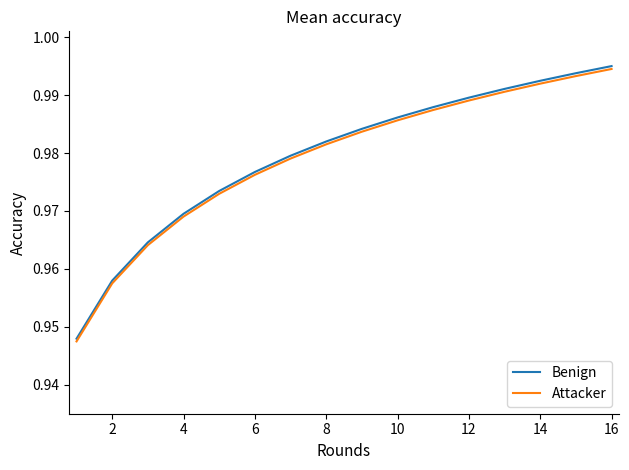

True or false: Attacker has more than 1 interior local peaks.

False